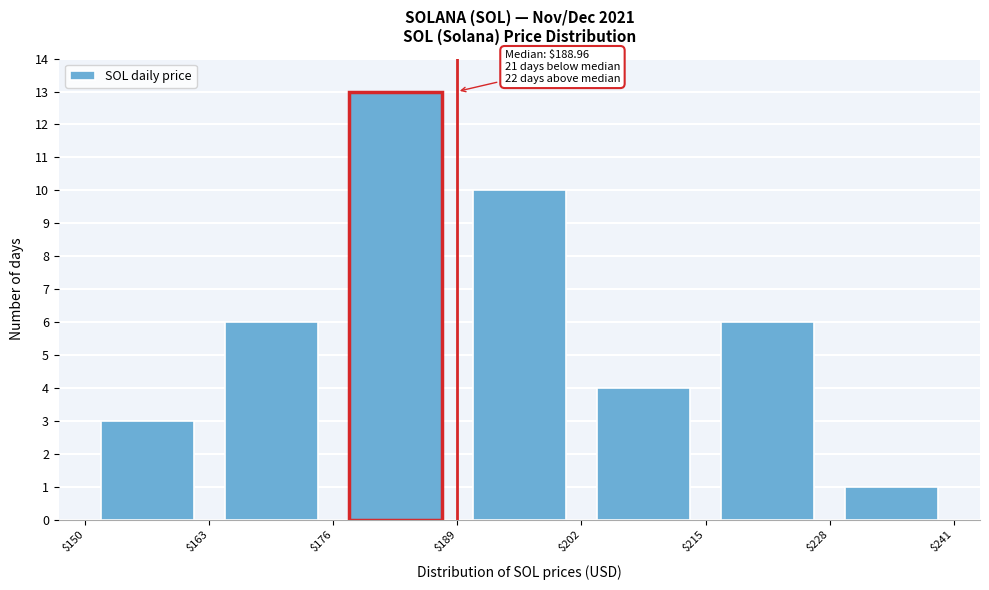

Which range on the x-axis has the tallest bar?

$176 to $189